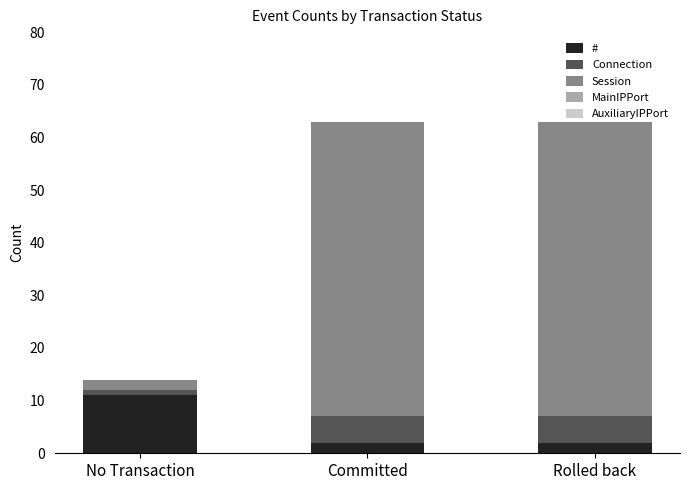

Which category has the highest value in the # series?

No Transaction